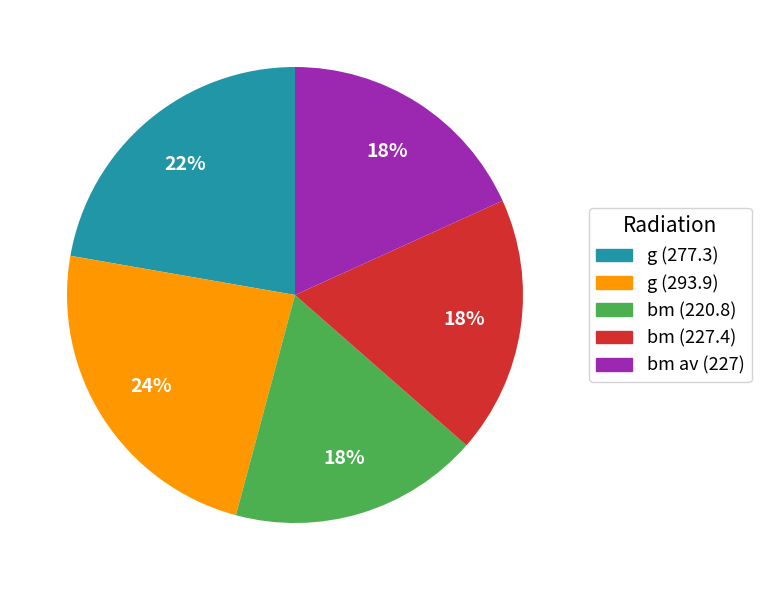

To the nearest percent, what is the difference between the largest and smallest slice percentages?

6%